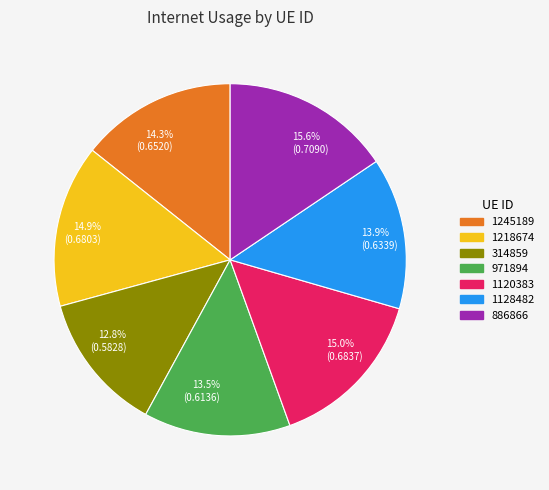

Which category has the biggest portion of the pie?

886866